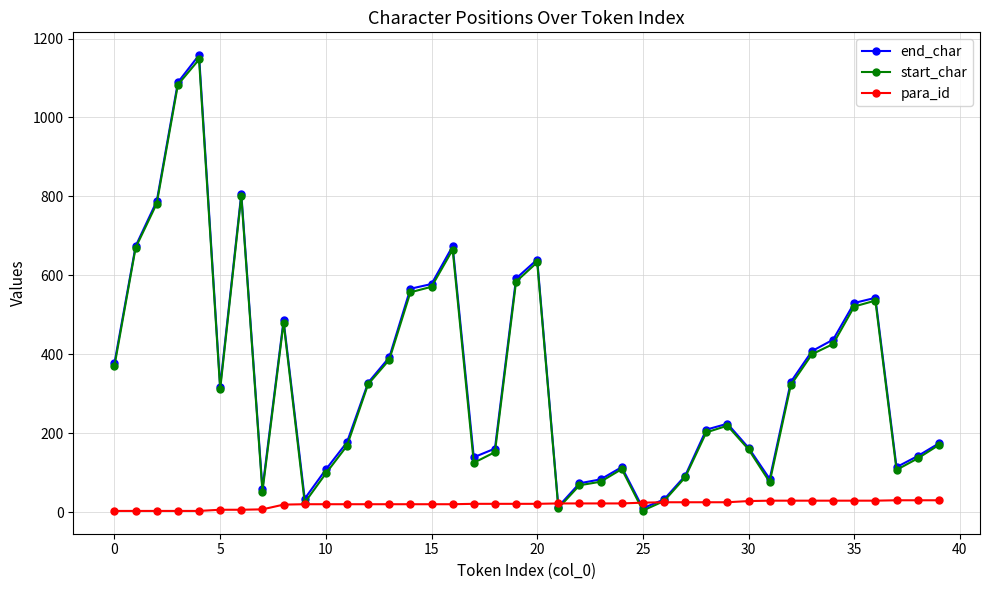

What is the maximum value shown in the chart?

1158